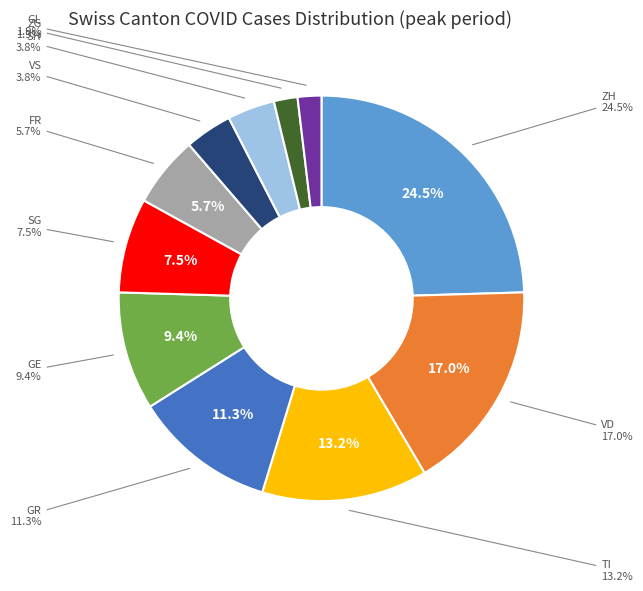

How much of the chart is everything except GR?

88.7%